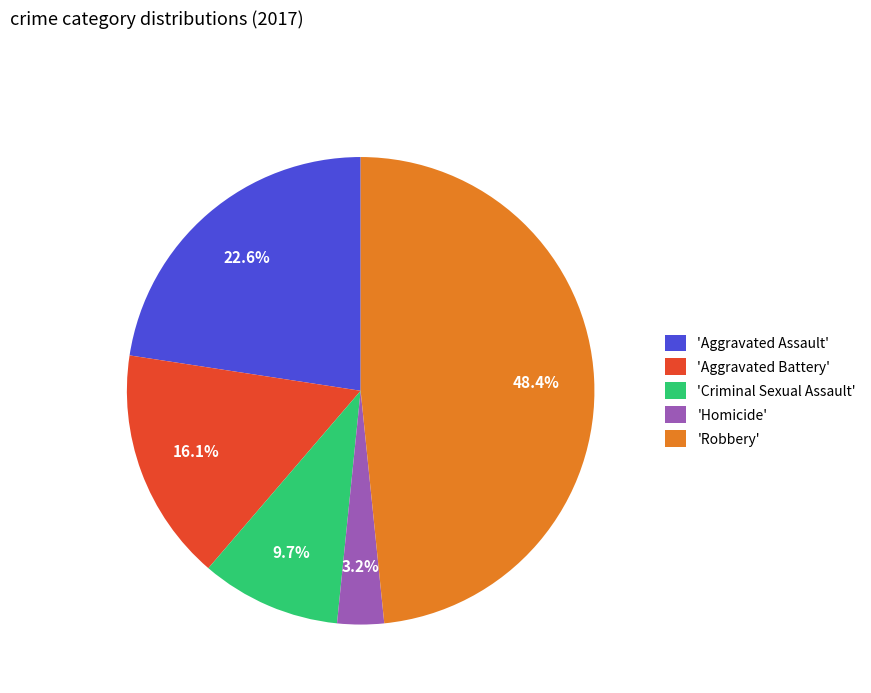

Between 'Robbery' and 'Aggravated Assault', which is larger?

'Robbery'